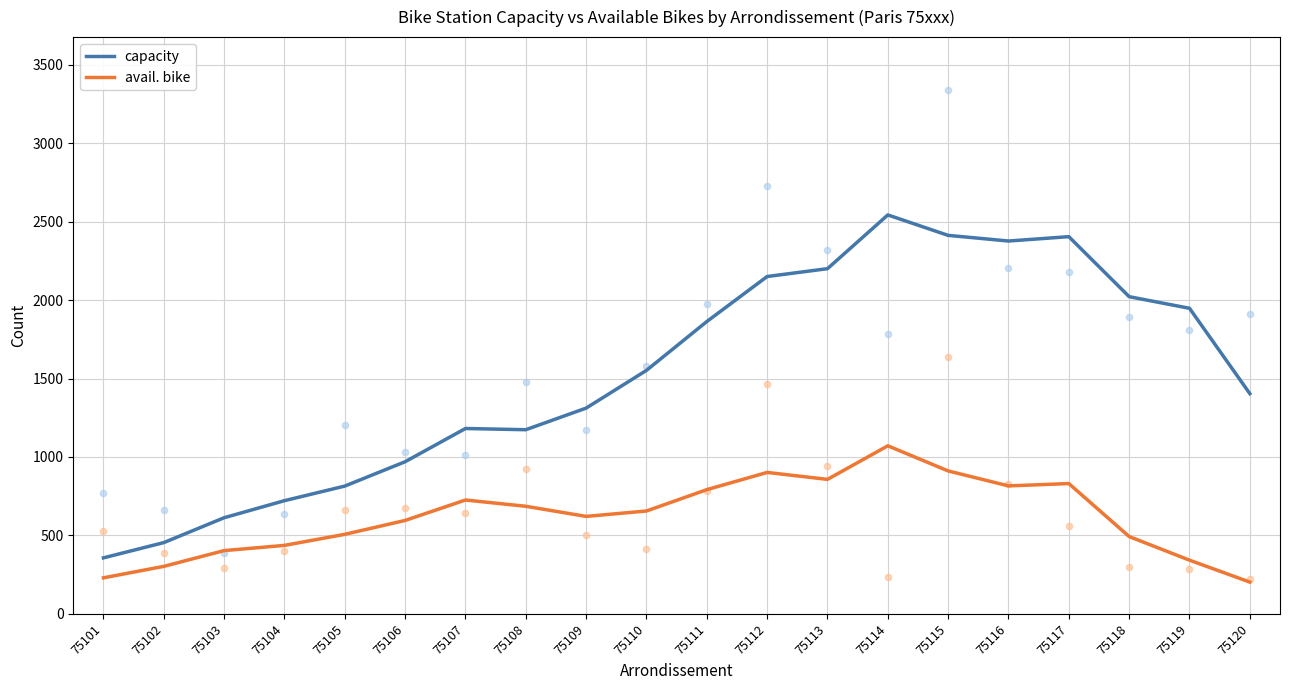

What are all the series names shown in the legend?

capacity, avail. bike